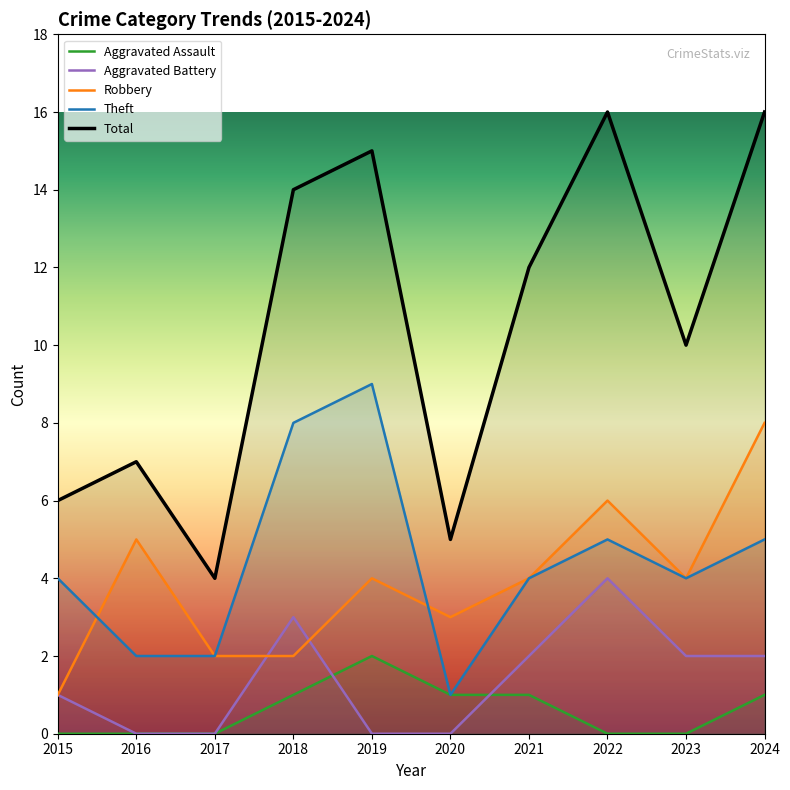

What are all the series names shown in the legend?

Aggravated Assault, Aggravated Battery, Robbery, Theft, Total